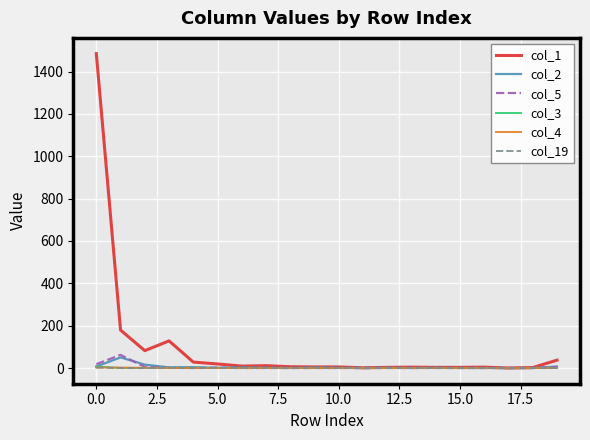

Which series has the widest spread of values?

col_1